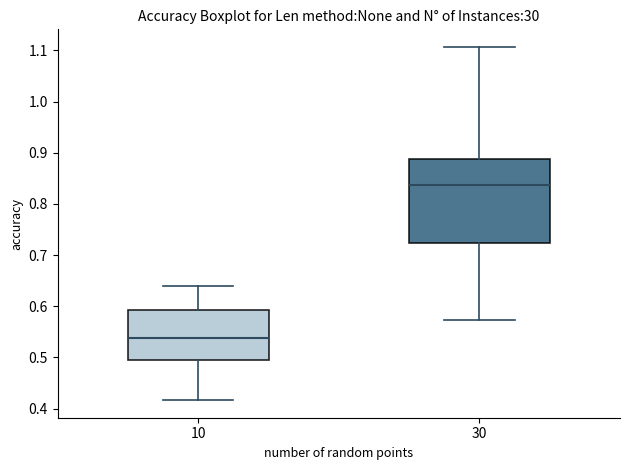

Where is the upper edge of the box at x = 30 on the y-axis? The values are not printed on the chart, so give them approximately, as read against the axis.

0.89